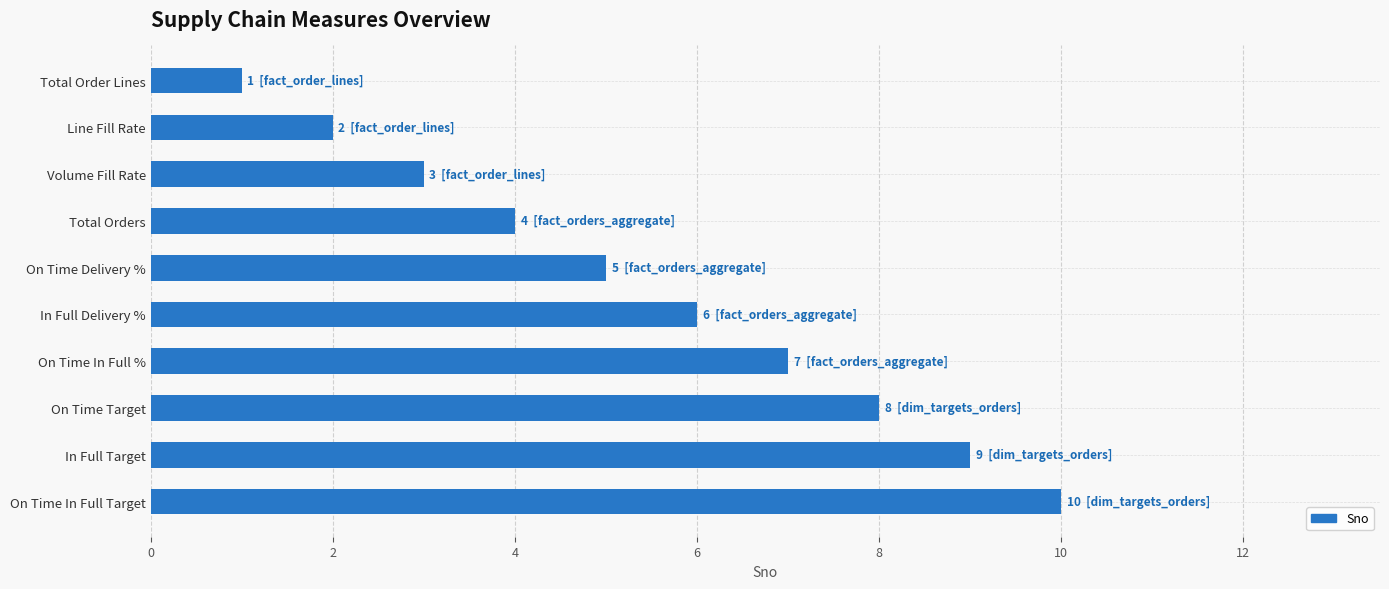

What is the average value?

6